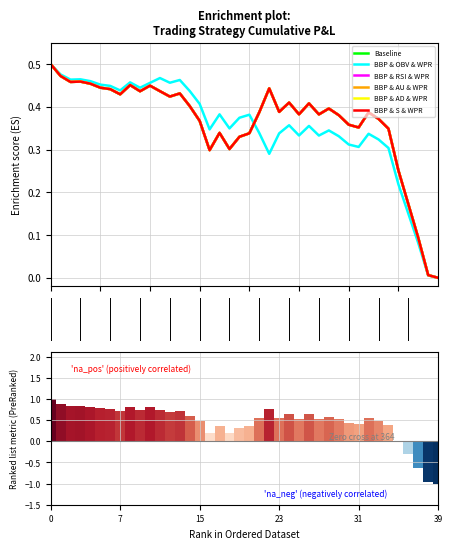

True or false: BBP & RSI & WPR has a value of 0.1 at 17.

False